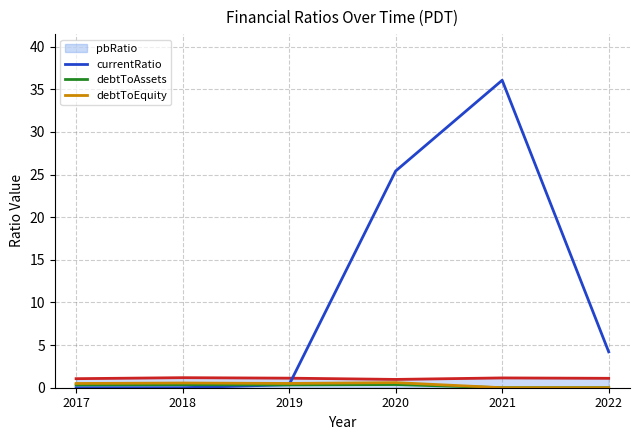

How many data points does each series have?

6